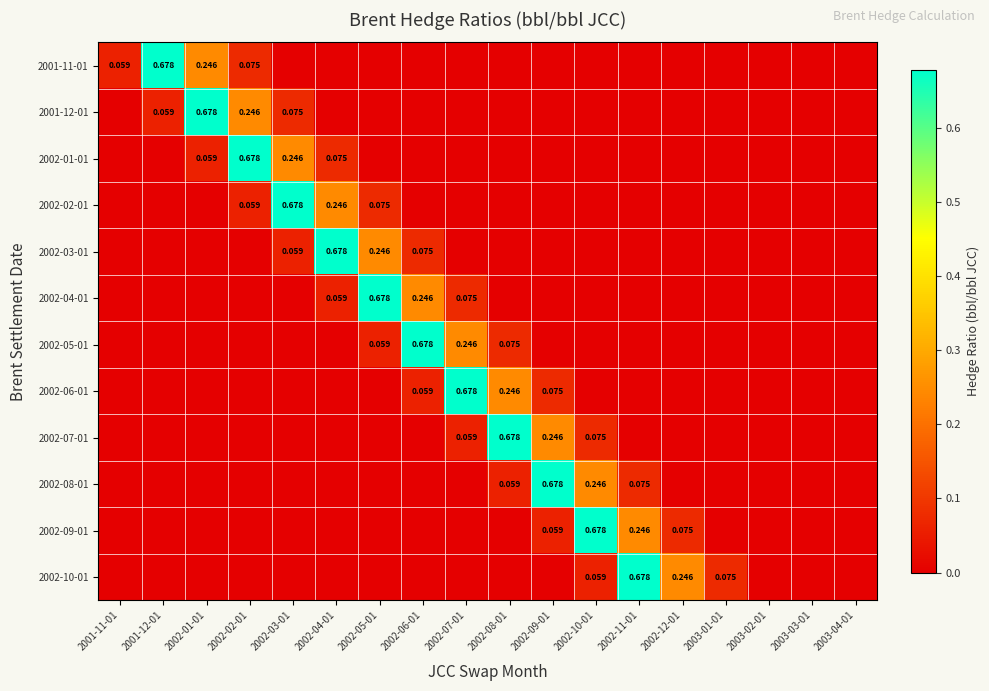

At which category is the sum across all series the highest?

2002-02-01